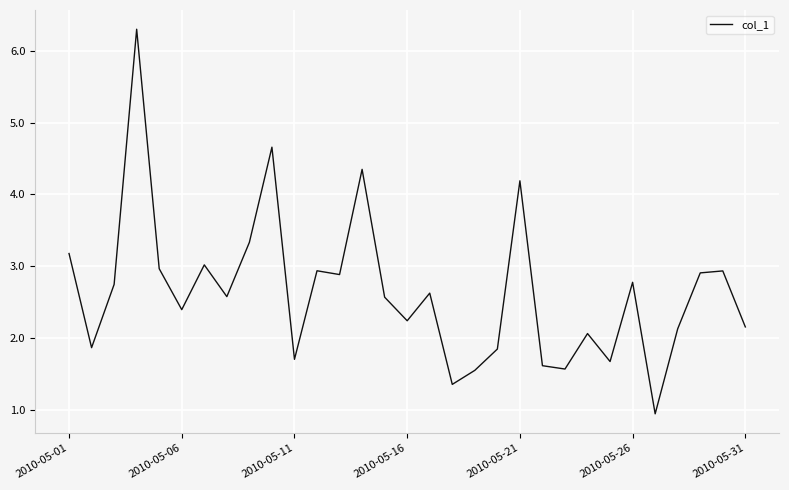

What is the difference between the maximum and minimum values?

5.4